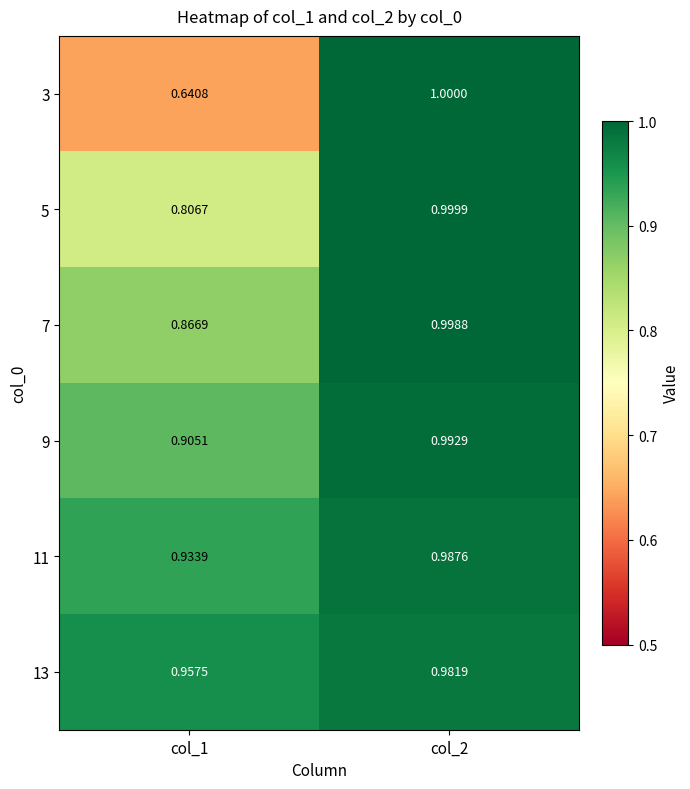

Which series changed the most between col_1 and col_2?

3